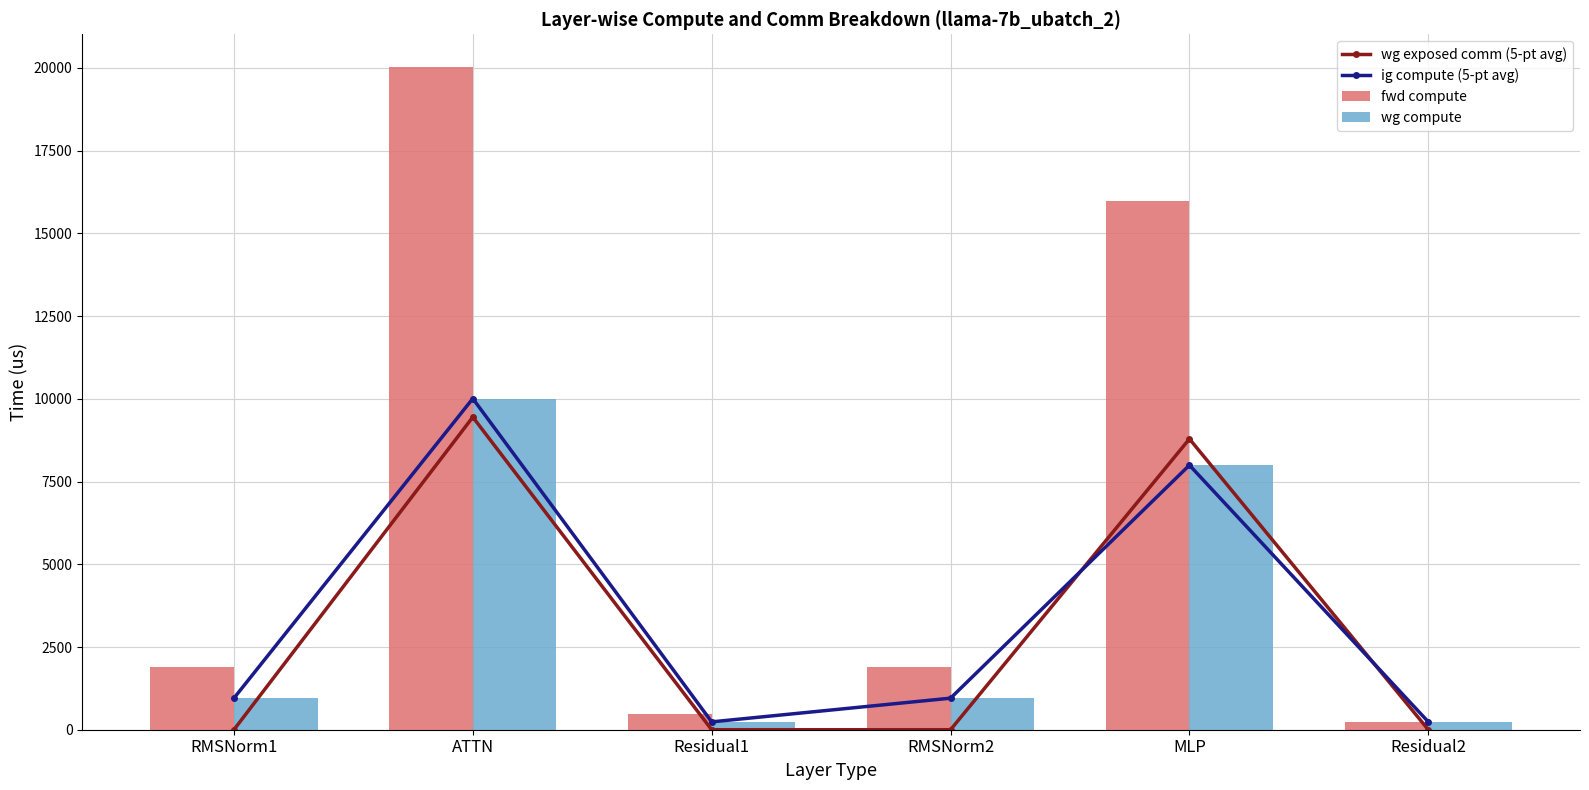

True or false: fwd compute has a value of 118.0 at Residual1.

False